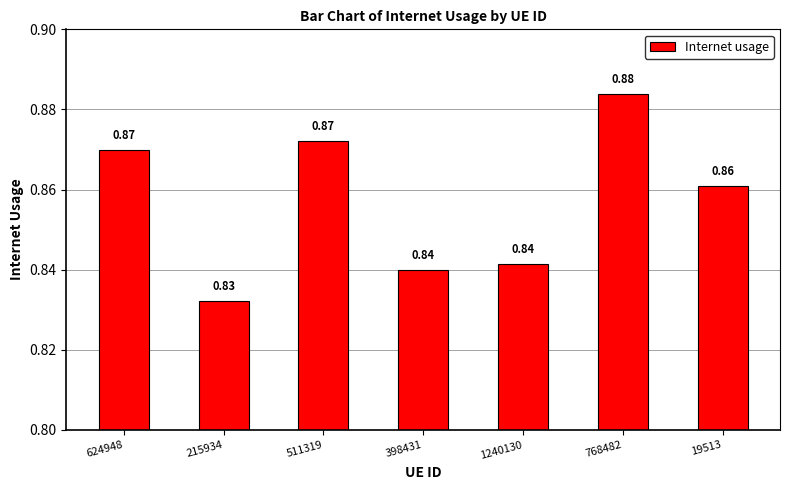

Which label corresponds to the largest value in the chart?

768482